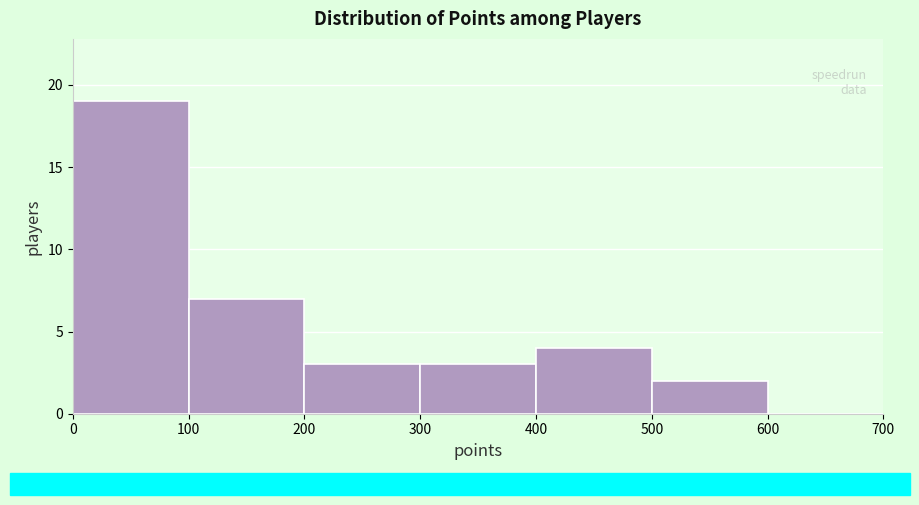

Reading left to right, transcribe this chart: for each bar, give the range it covers on the x-axis and its height. The values are not printed on the chart, so give them approximately, as read against the axis.

0 to 100: 19
100 to 200: 7
200 to 300: 3
300 to 400: 3
400 to 500: 4
500 to 600: 2
600 to 700: 0